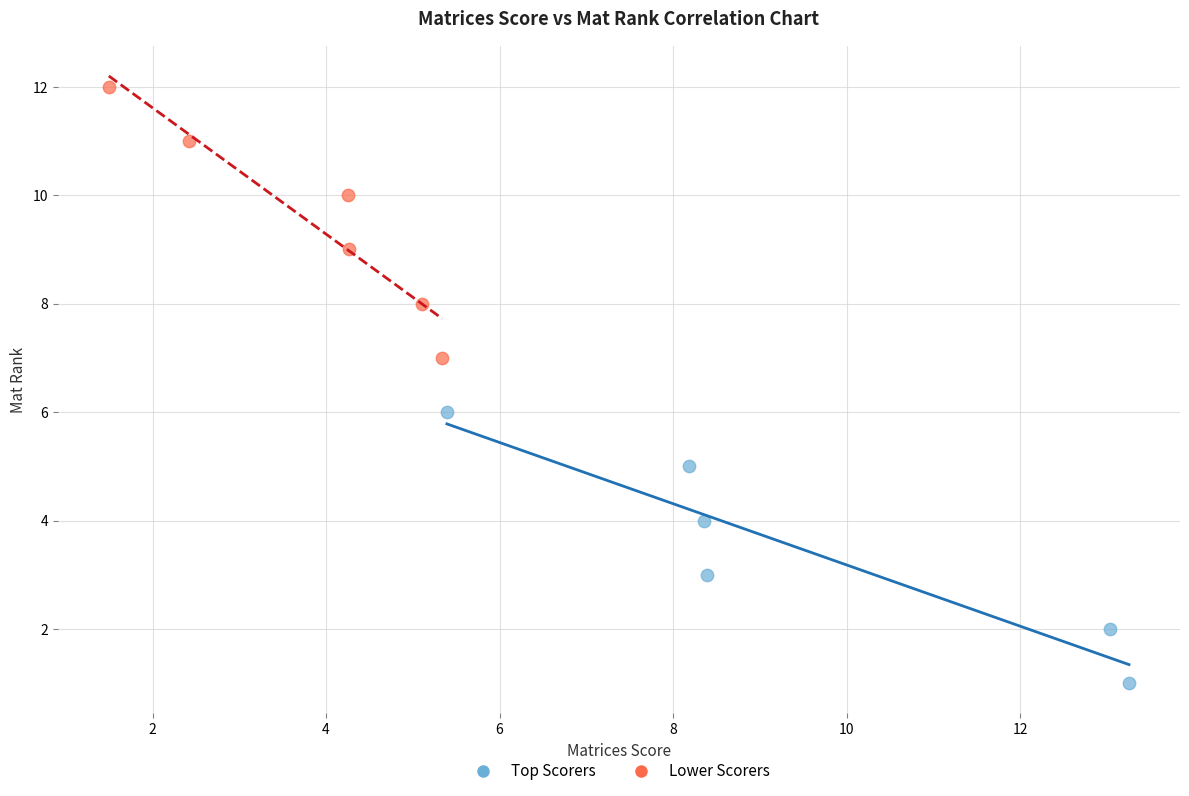

Which series reaches the minimum Y coordinate?

Top Scorers